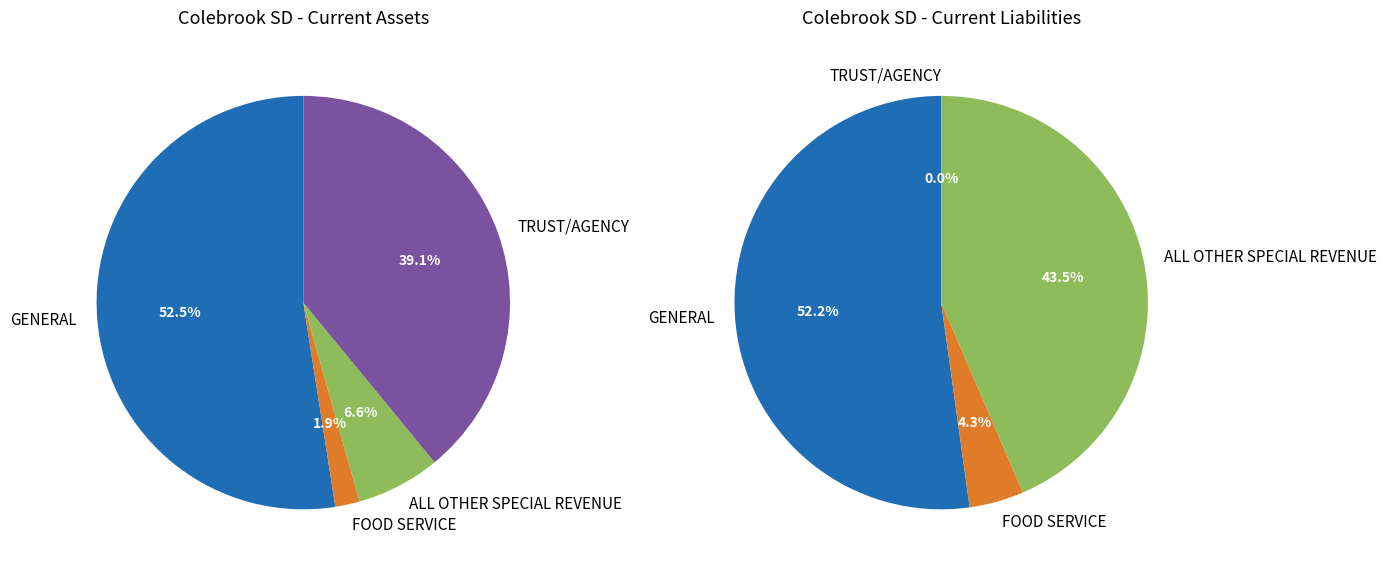

What is the largest slice in the pie chart?

GENERAL